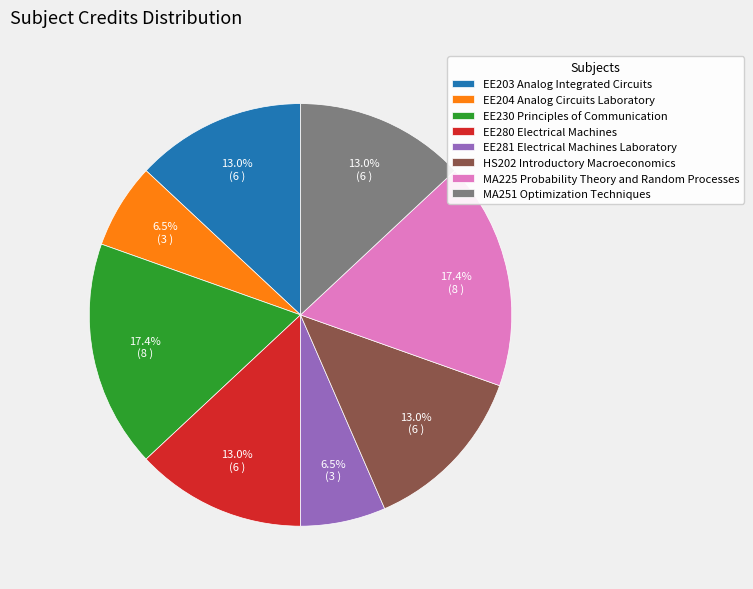

Is there a majority slice in this chart?

No